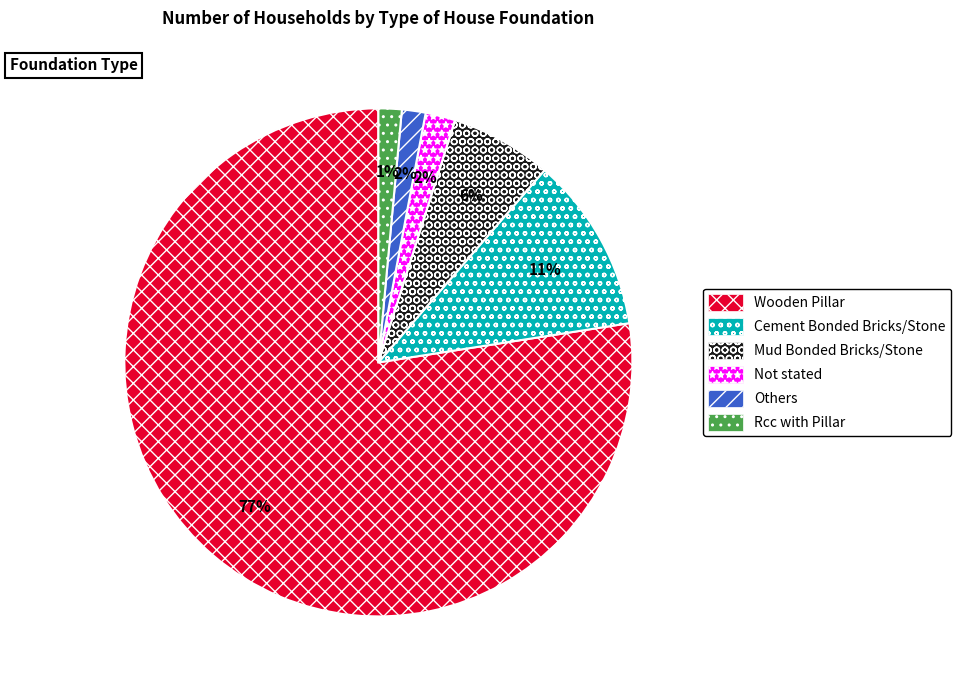

To the nearest percent, what is the combined percentage of Rcc with Pillar and Others?

3%